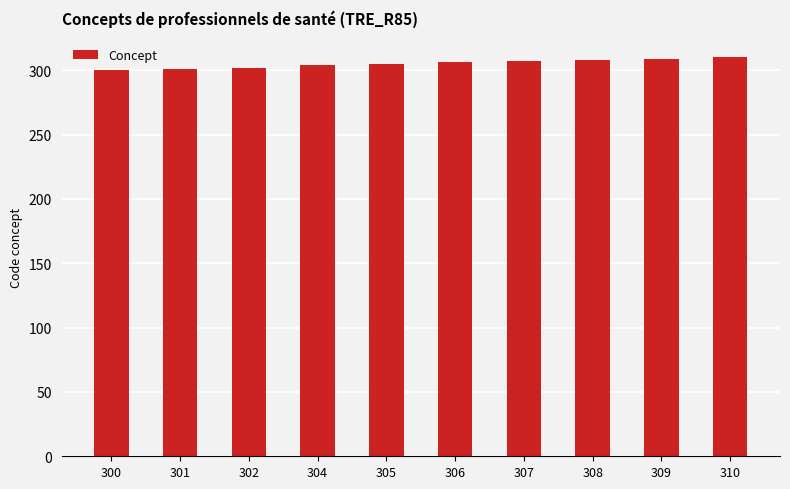

Count the number of categories in the chart.

10